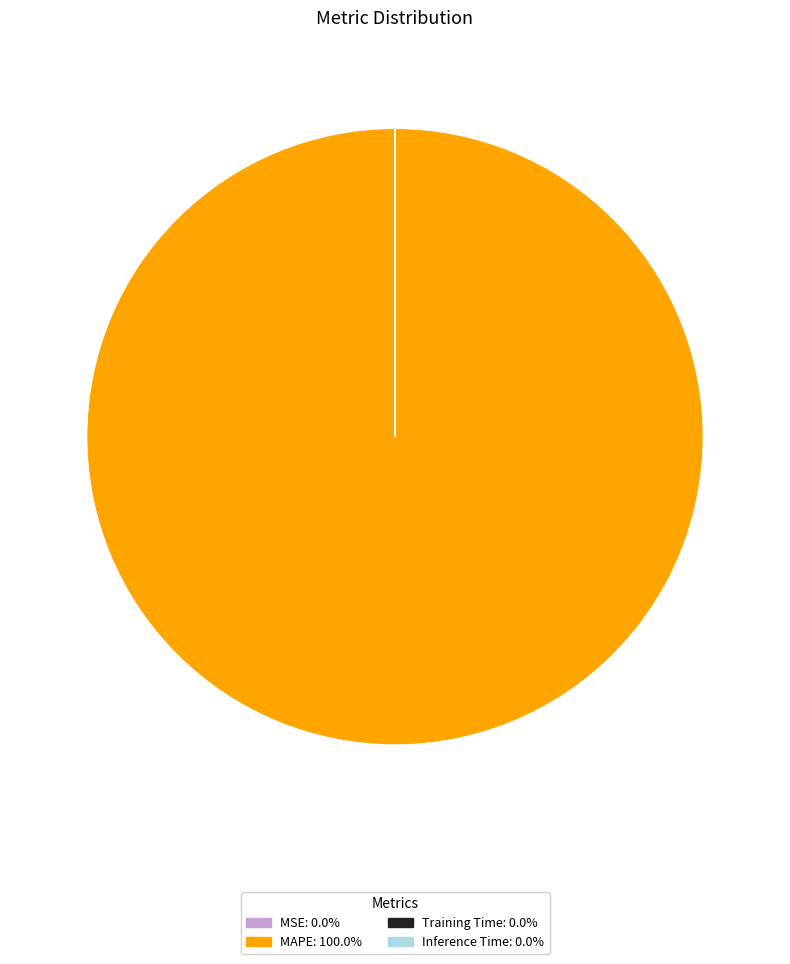

Does MAPE: 100.0% represent more than half of the total?

Yes